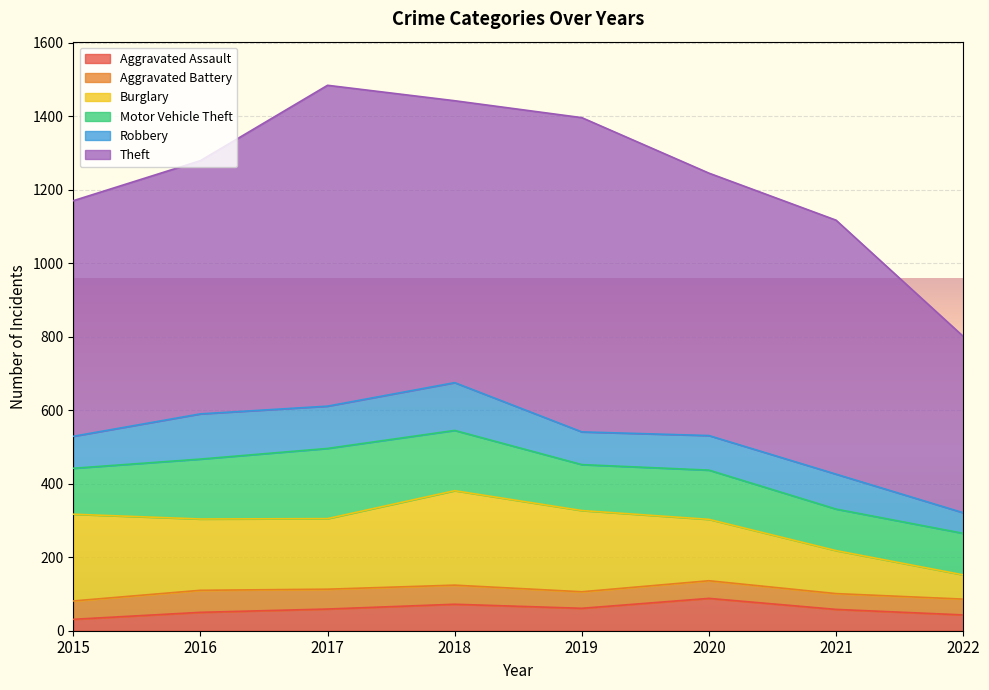

True or false: Theft and Robbery cross at least once.

False